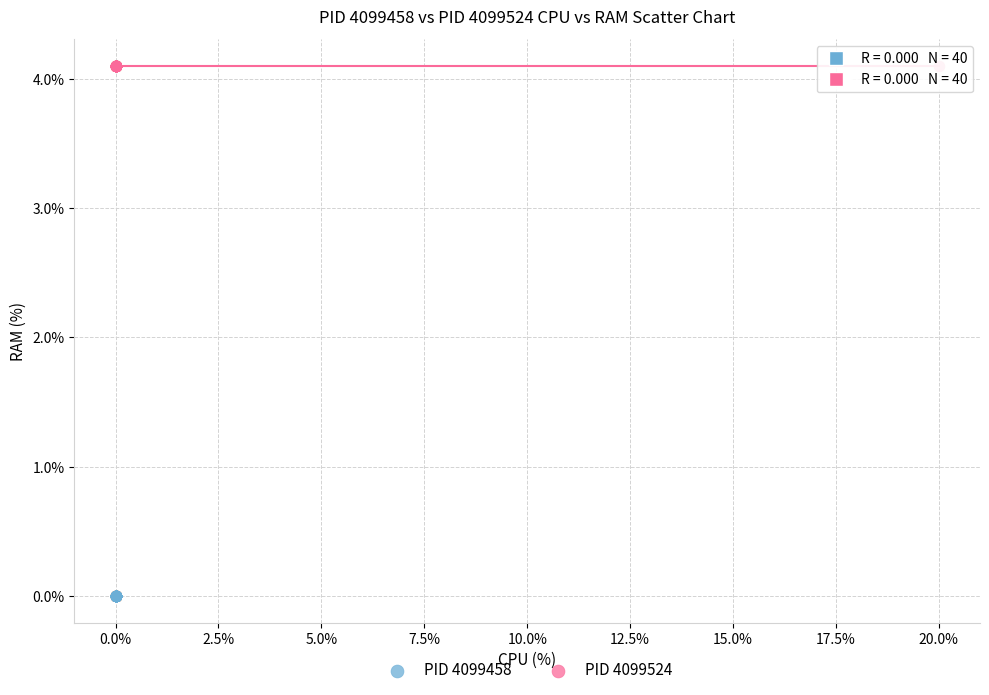

Which series reaches the maximum Y coordinate?

PID 4099524